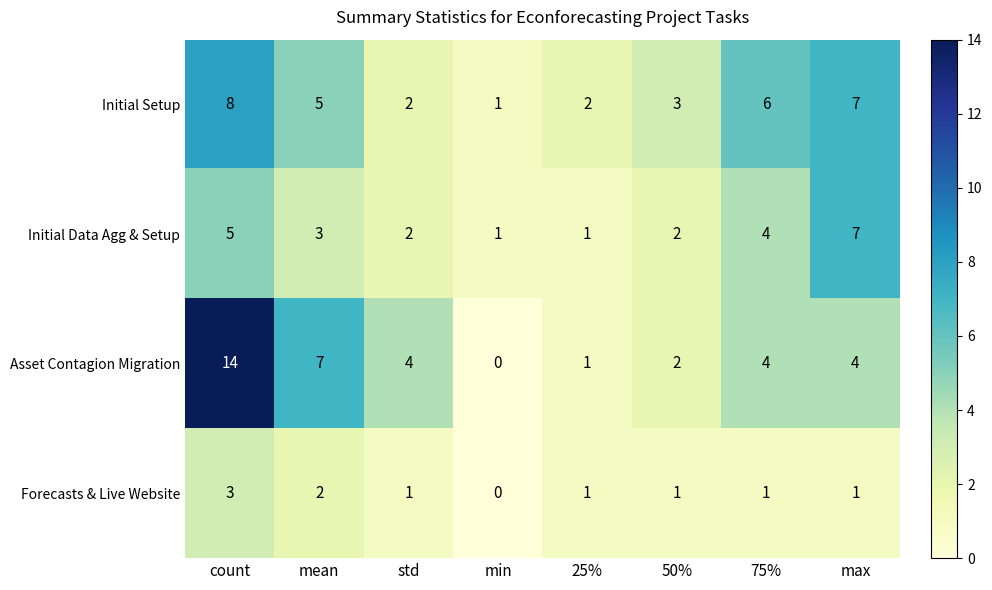

What is the total value across all series at 75%?

15